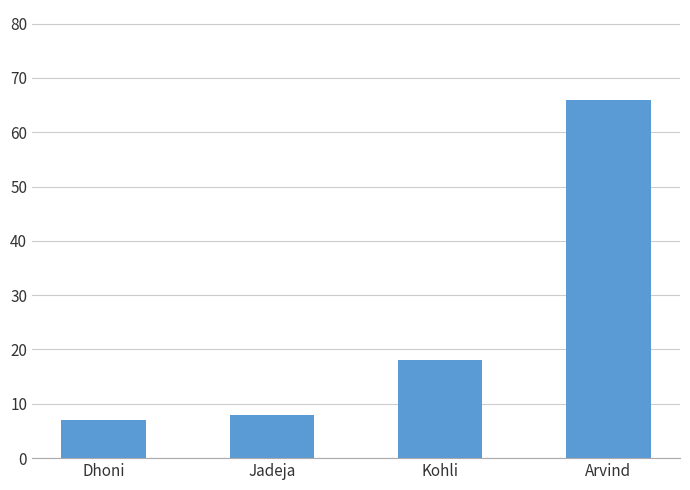

How many data points does each series have?

4